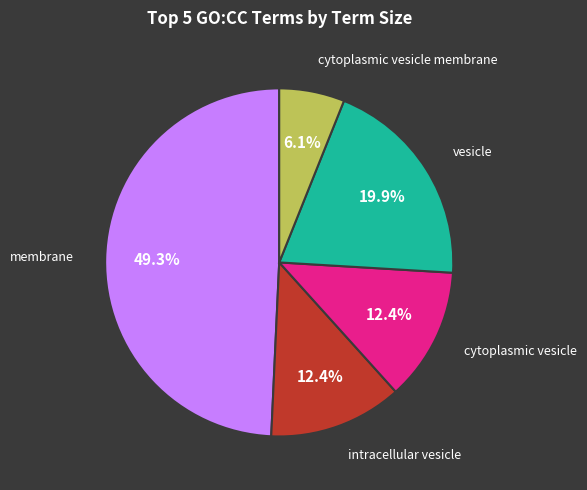

What percentage do membrane and cytoplasmic vesicle together represent?

61.6%